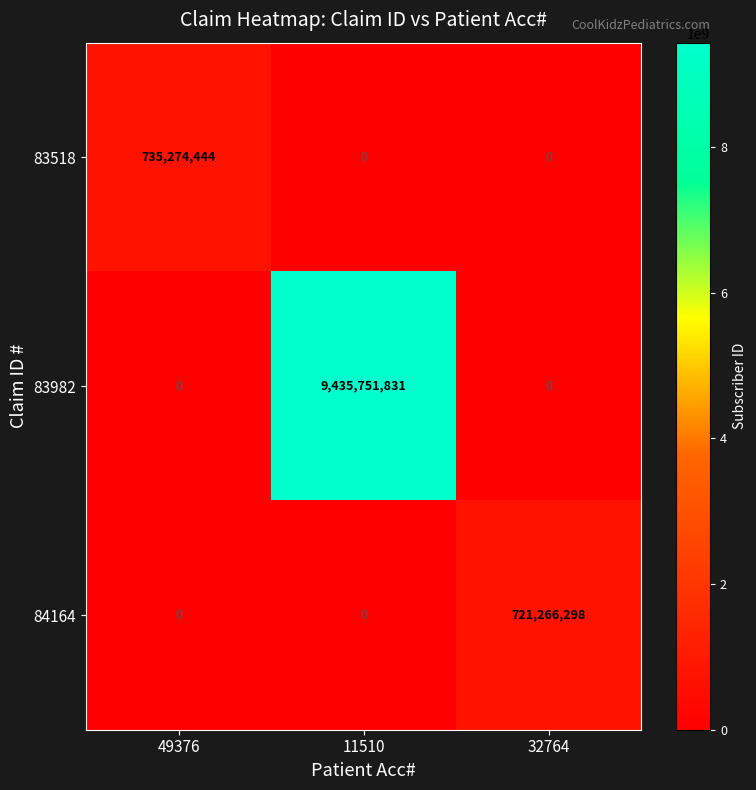

How many 83518 values are between 0 and 735274444?

3